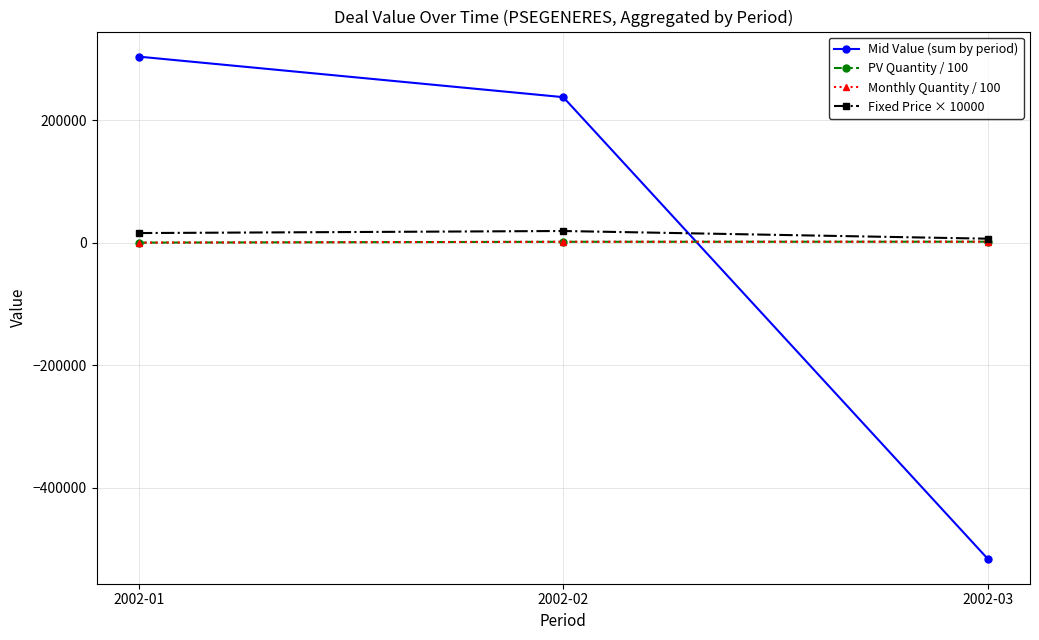

Is it true that PV Quantity / 100 equals 1397.8 at 2002-02?

True